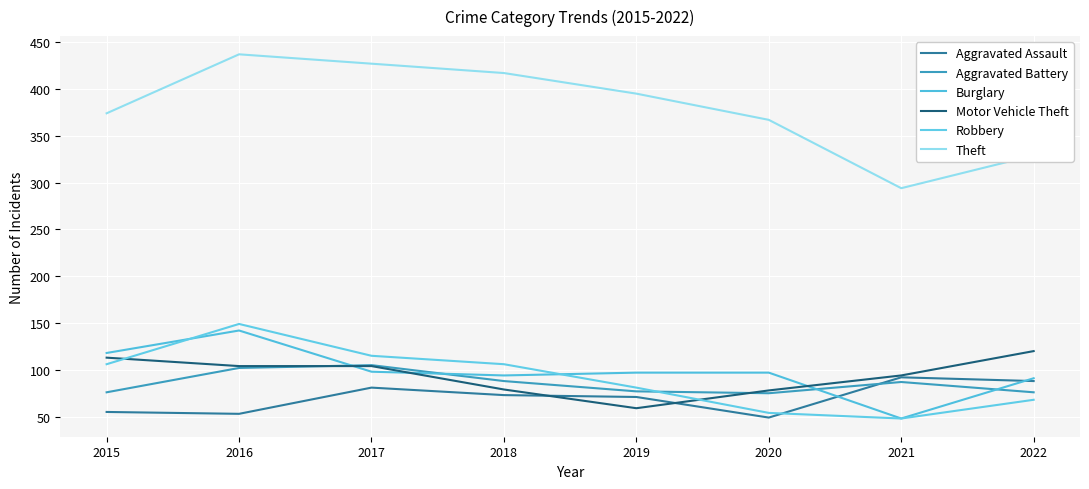

Does the chart have visible grid lines?

Yes